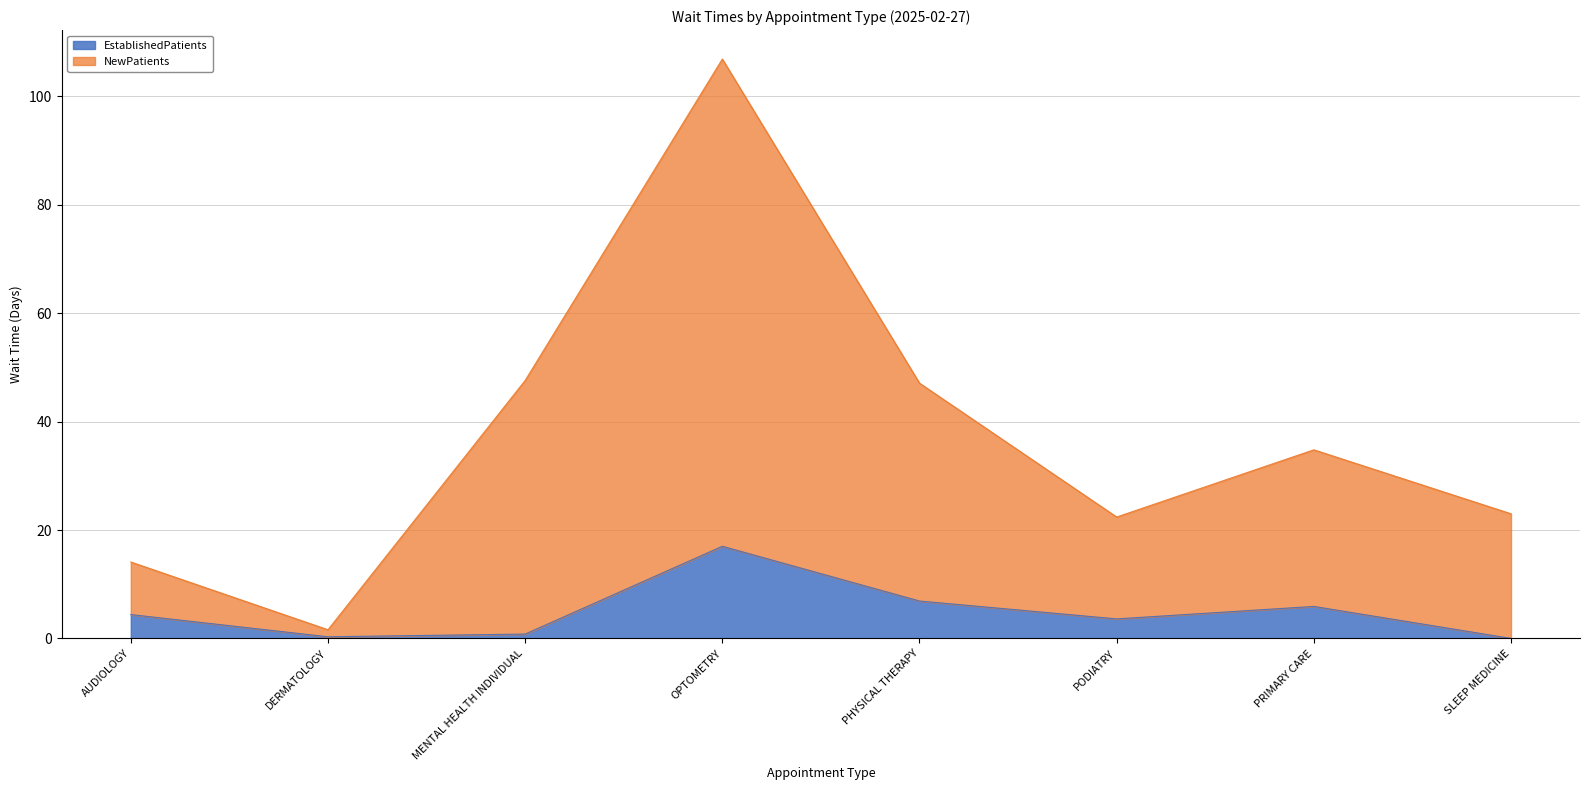

Reading right to left, transcribe all the data shown in this chart.

EstablishedPatients: SLEEP MEDICINE=0.0	PRIMARY CARE=5.9	PODIATRY=3.6	PHYSICAL THERAPY=6.9	OPTOMETRY=17.0	MENTAL HEALTH INDIVIDUAL=0.8	DERMATOLOGY=0.3	AUDIOLOGY=4.4
NewPatients: SLEEP MEDICINE=23.0	PRIMARY CARE=34.8	PODIATRY=22.4	PHYSICAL THERAPY=47.1	OPTOMETRY=106.9	MENTAL HEALTH INDIVIDUAL=47.6	DERMATOLOGY=1.6	AUDIOLOGY=14.1